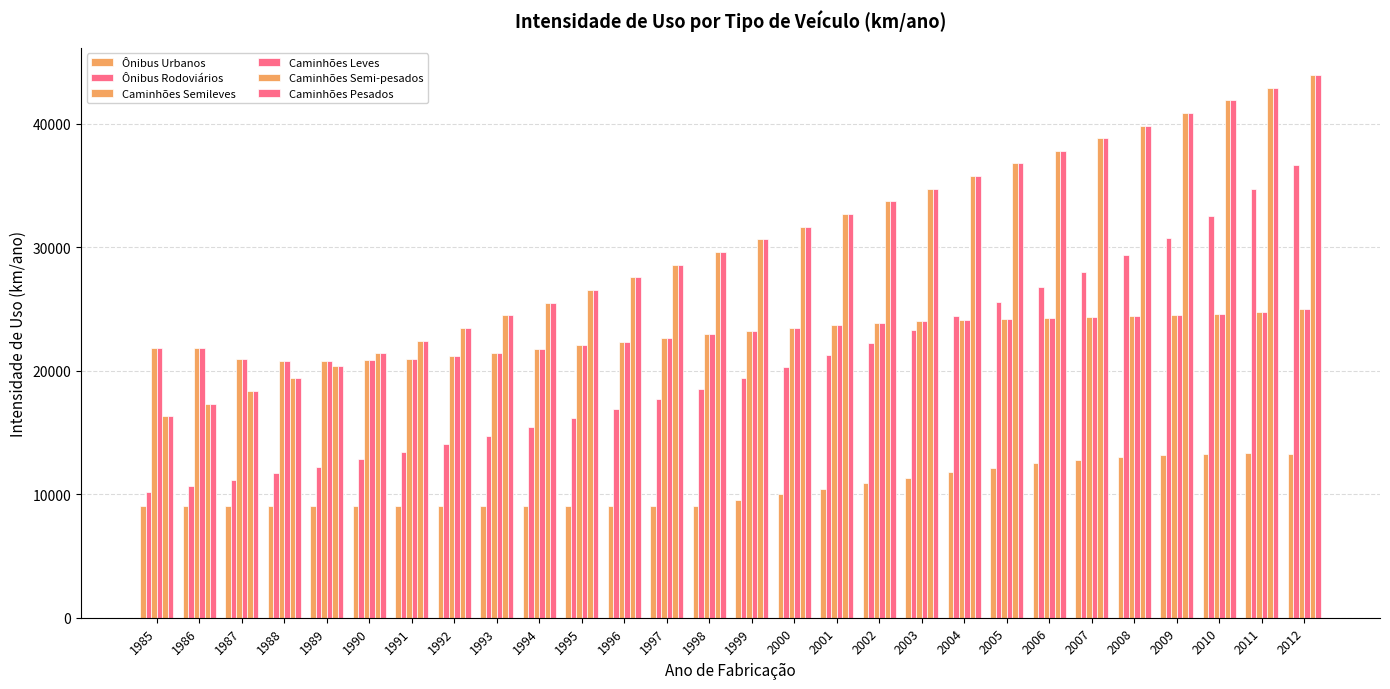

How many series are shown in this chart?

6